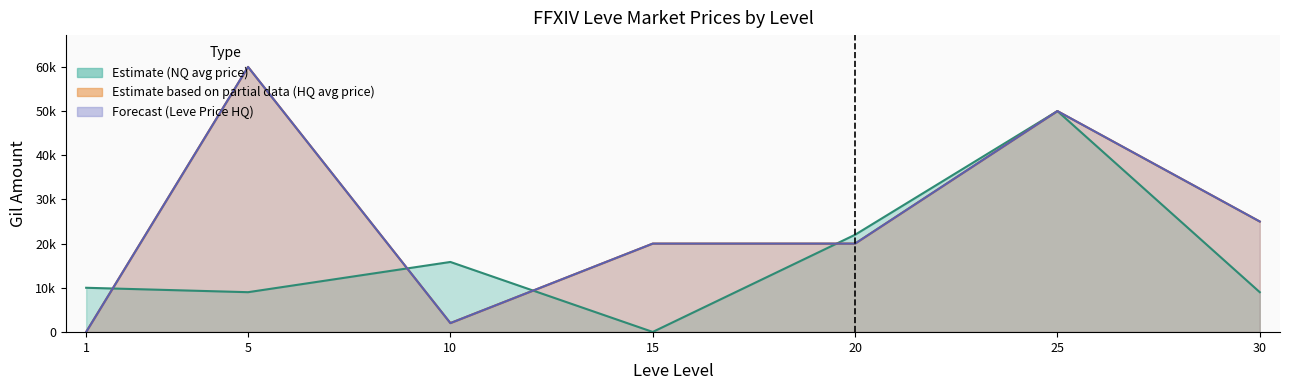

Rank the series at 10 from lowest to highest value.

currentAveragePriceHQ, LevePriceHQ, currentAveragePriceNQ